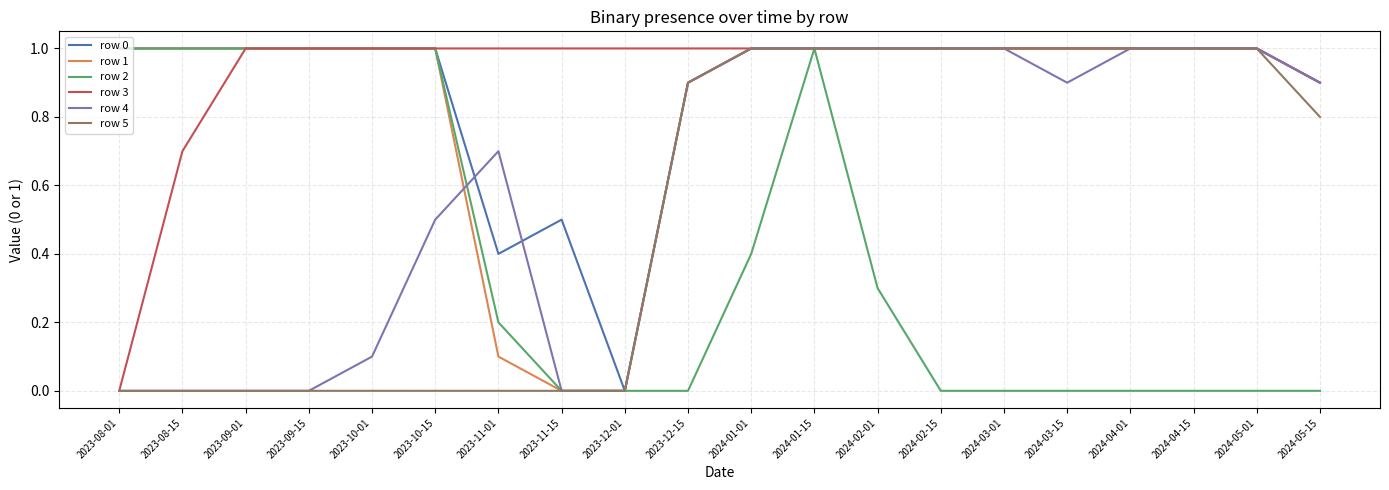

The row 2 series shows 0.6 at 2024-01-01. True or false?

False